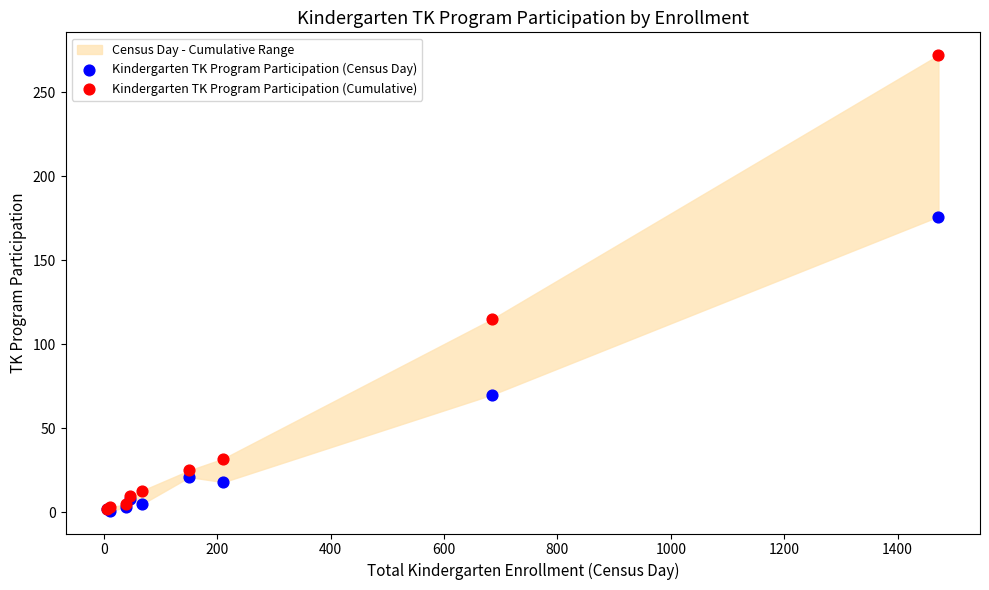

In the Kindergarten TK Program Participation (Cumulative) series, what Y value is closest to 137?

115